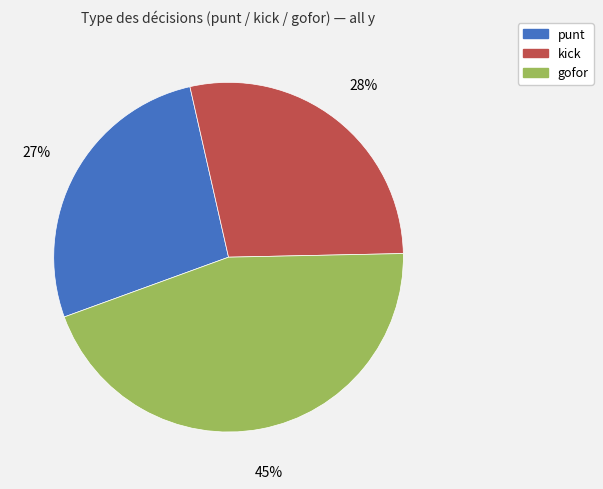

Is there a majority slice in this chart?

No